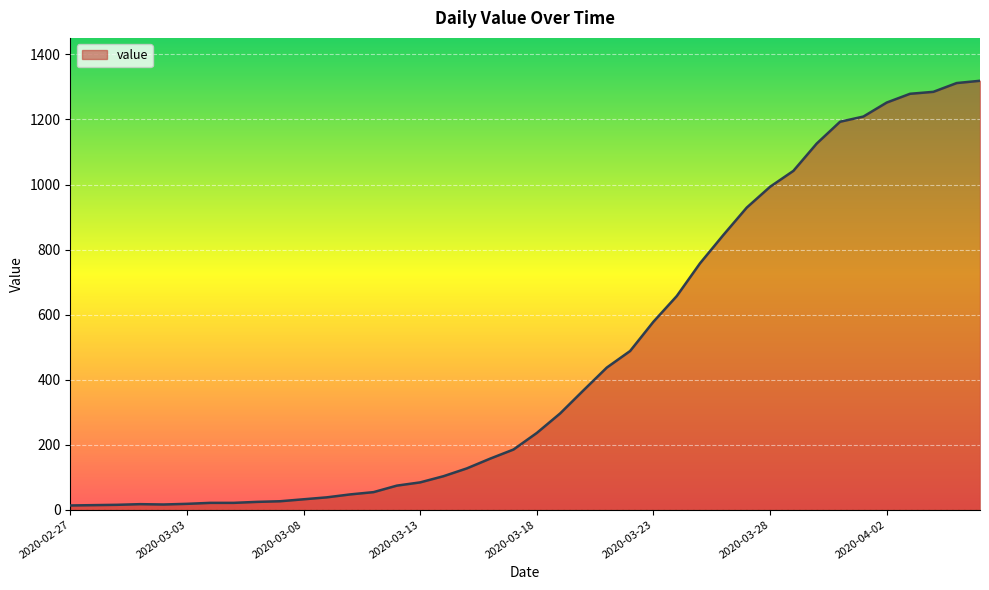

What is the label of the 3rd point from the right?

2020-04-04